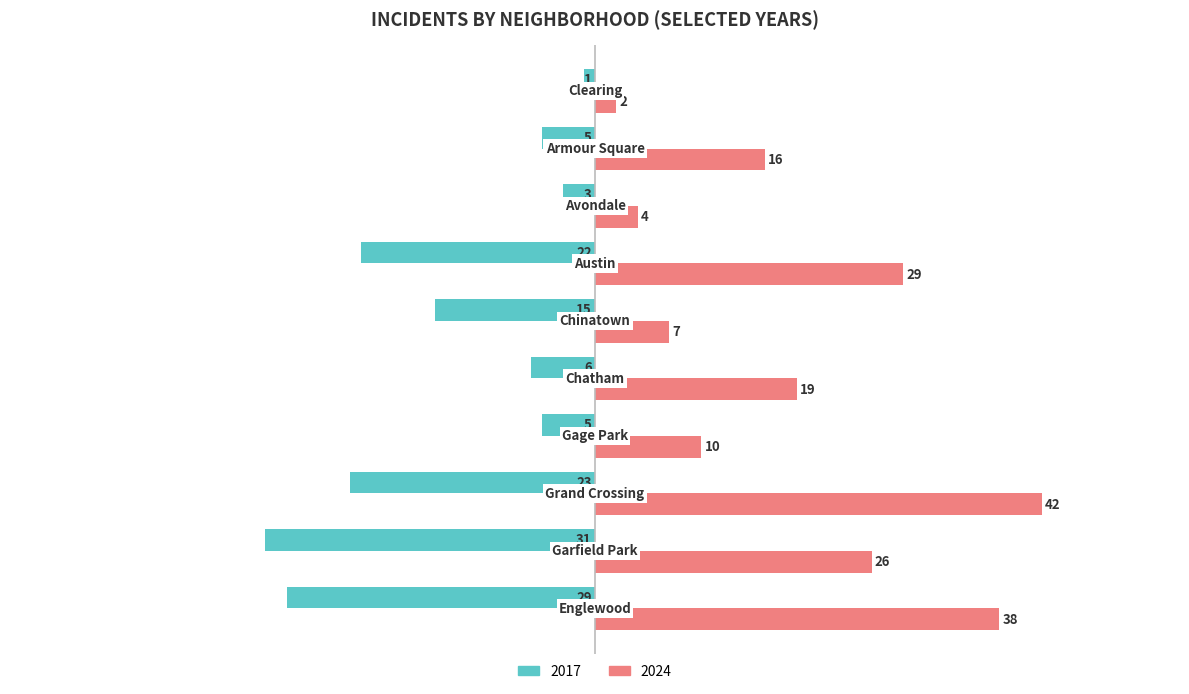

Which series has the largest range (max minus min)?

2024